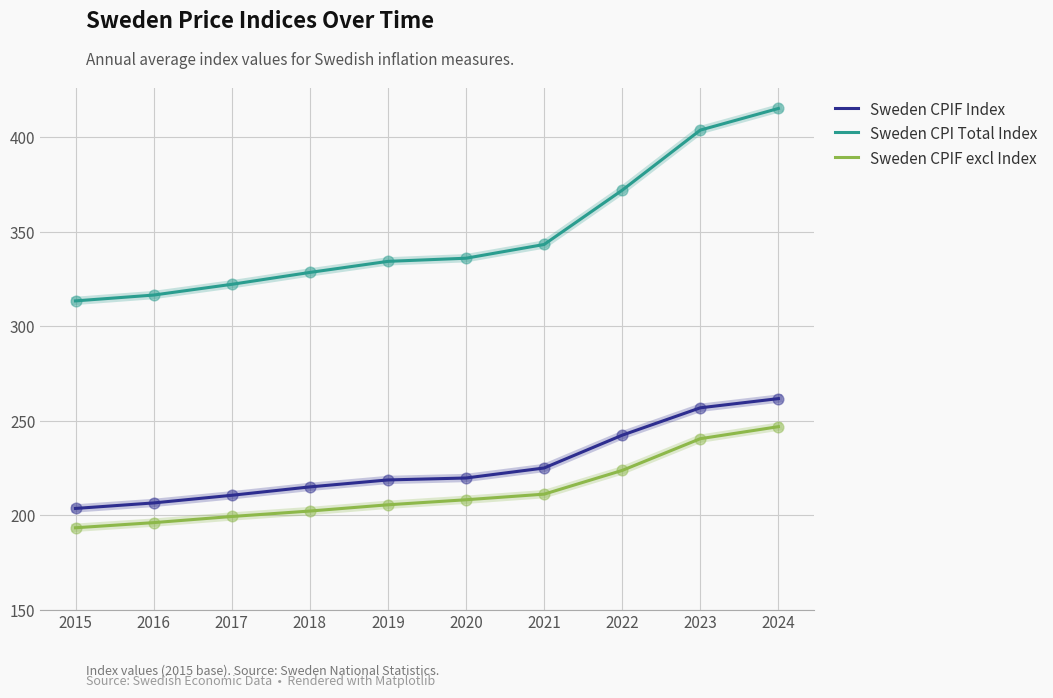

Which series has the largest range (max minus min)?

Sweden CPI Total Index